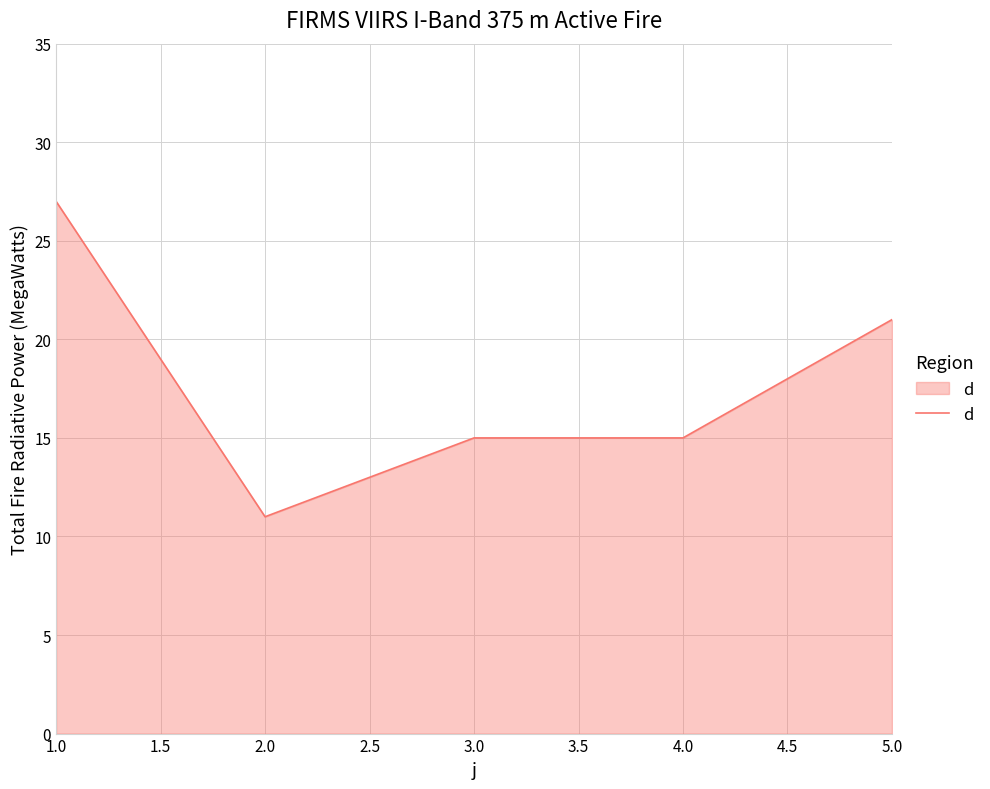

Reading right to left, transcribe all the data shown in this chart.

21	15	15	11	27